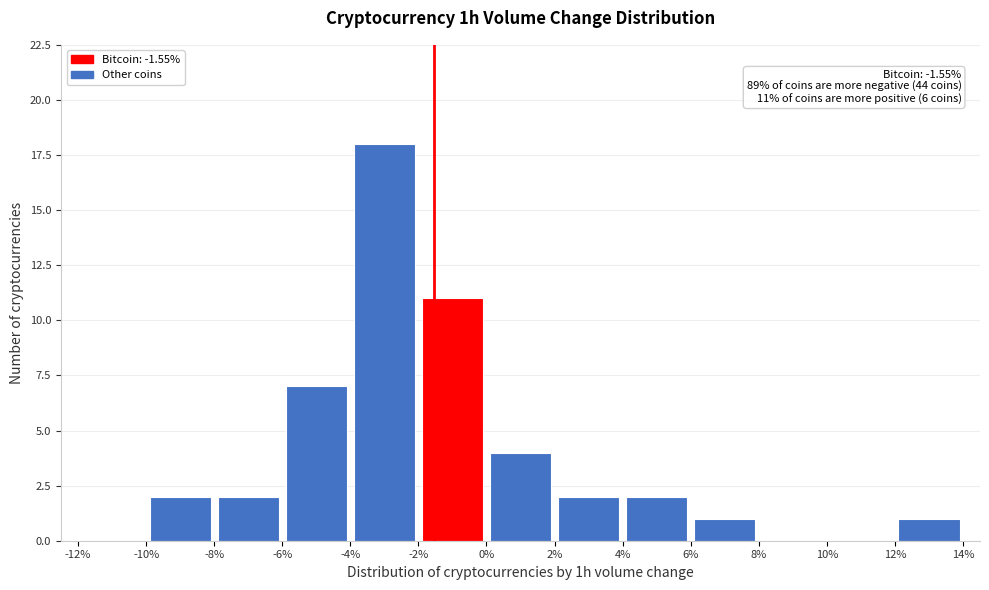

Over which range of the x-axis is the bar tallest?

-4% to -2%